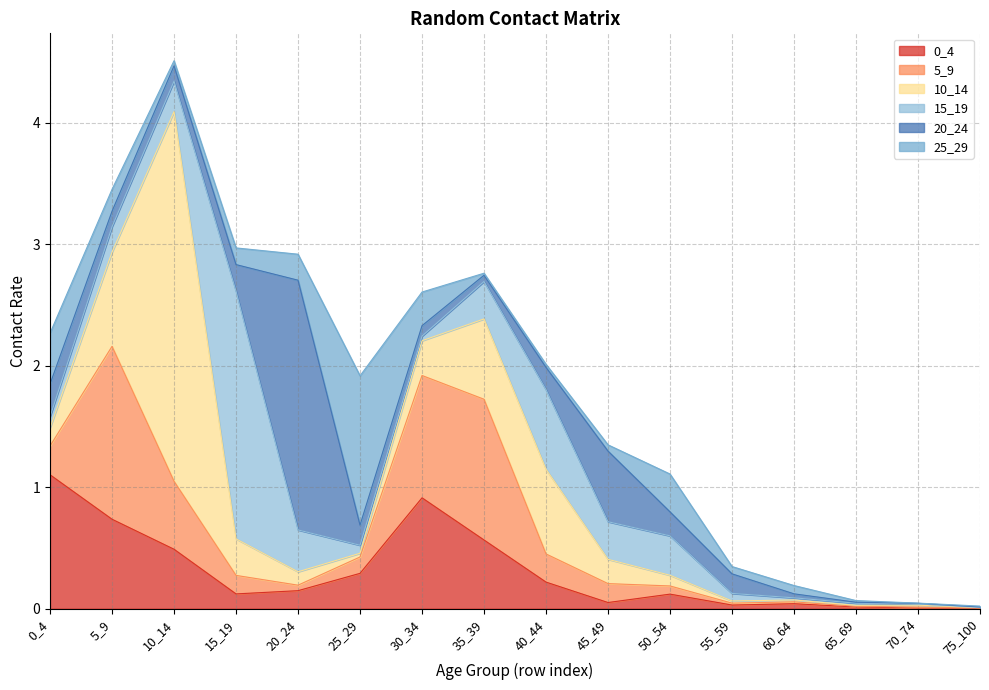

What is the sum of the 20_24 values at 75_100 and 45_49?

0.6